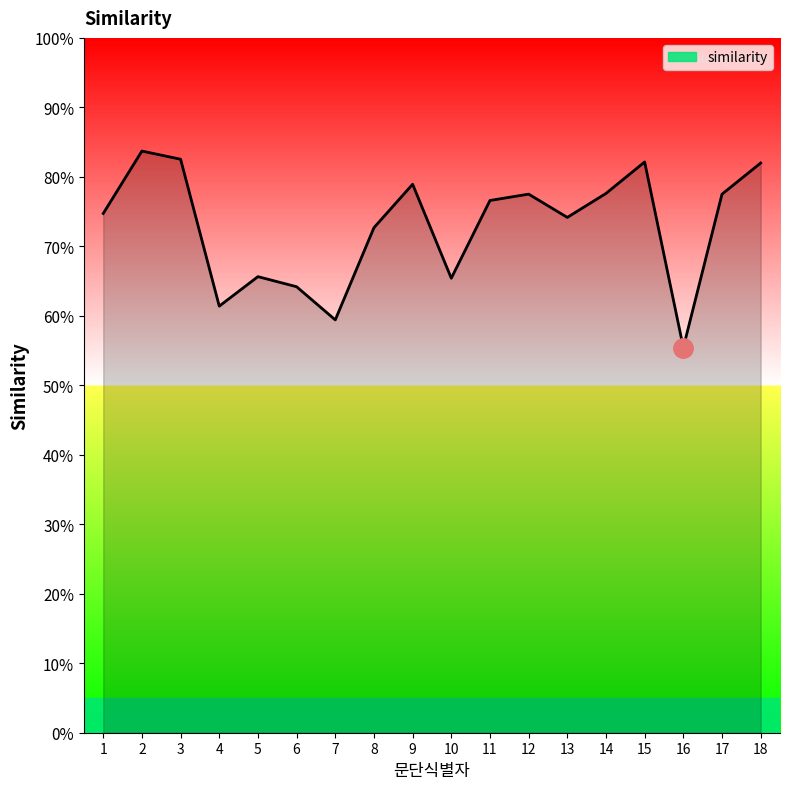

What is the smallest value displayed?

0.6